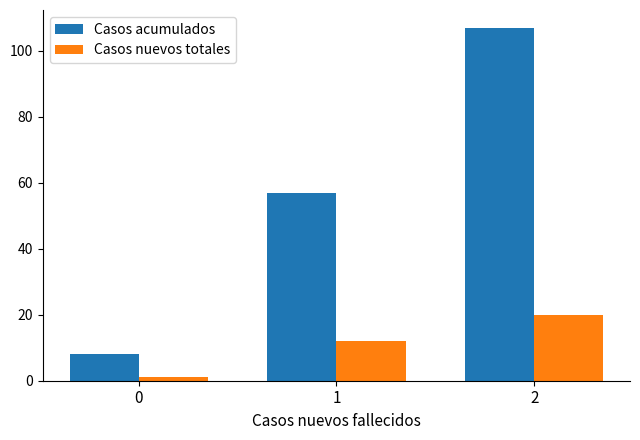

Which category has the highest value across all series?

2